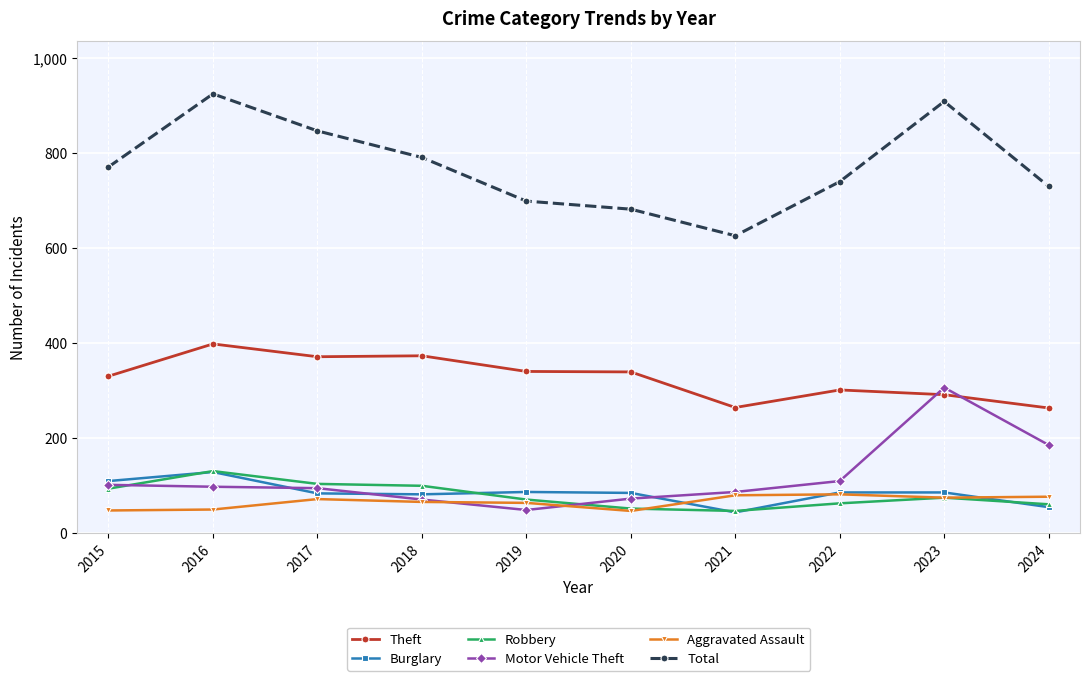

Which series has the largest total across all categories?

Total